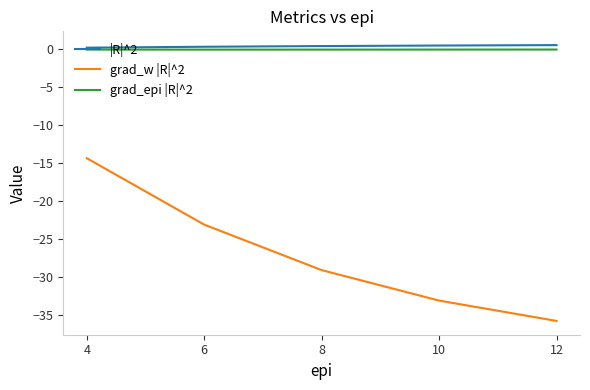

Is the value of grad_w |R|^2 at 4 greater than the value of |R|^2 at 10?

No